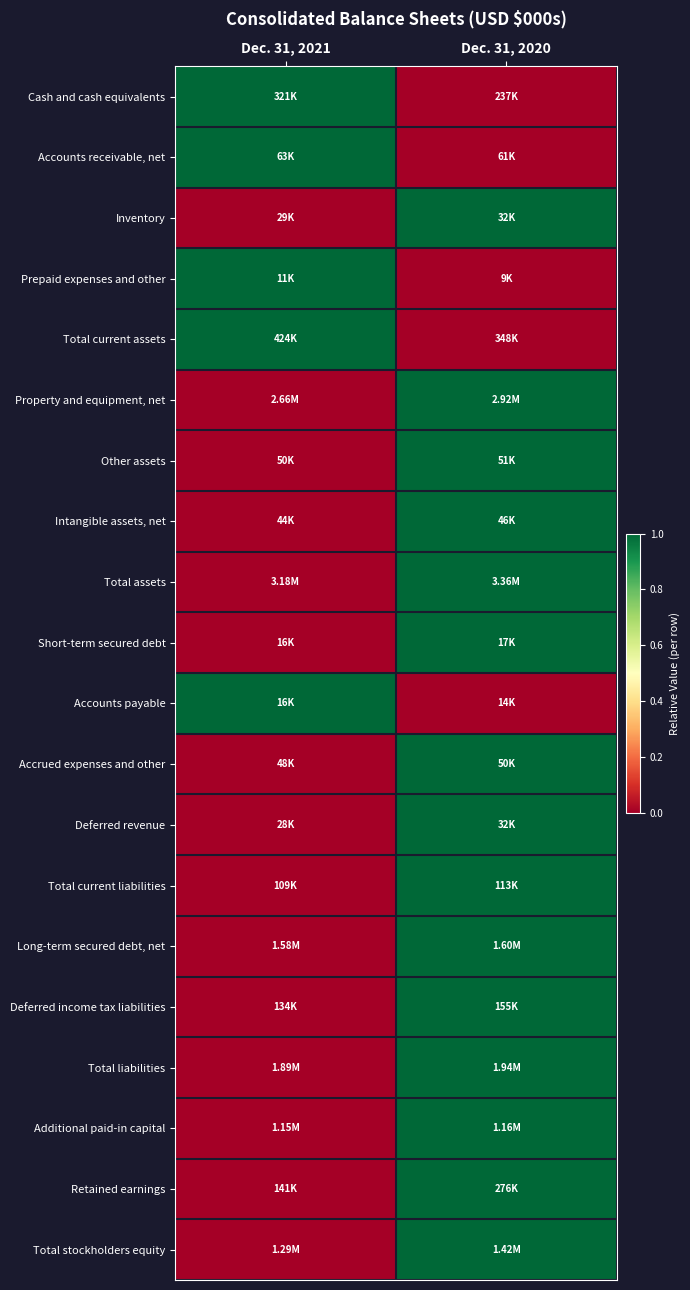

Reading right to left, what are all the values shown in this chart?

Cash and cash equivalents: Dec. 31, 2020=0.0	Dec. 31, 2021=1.0
Accounts receivable, net: Dec. 31, 2020=0.0	Dec. 31, 2021=1.0
Inventory: Dec. 31, 2020=1.0	Dec. 31, 2021=0.0
Prepaid expenses and other: Dec. 31, 2020=0.0	Dec. 31, 2021=1.0
Total current assets: Dec. 31, 2020=0.0	Dec. 31, 2021=1.0
Property and equipment, net: Dec. 31, 2020=1.0	Dec. 31, 2021=0.0
Other assets: Dec. 31, 2020=1.0	Dec. 31, 2021=0.0
Intangible assets, net: Dec. 31, 2020=1.0	Dec. 31, 2021=0.0
Total assets: Dec. 31, 2020=1.0	Dec. 31, 2021=0.0
Short-term secured debt: Dec. 31, 2020=1.0	Dec. 31, 2021=0.0
Accounts payable: Dec. 31, 2020=0.0	Dec. 31, 2021=1.0
Accrued expenses and other: Dec. 31, 2020=1.0	Dec. 31, 2021=0.0
Deferred revenue: Dec. 31, 2020=1.0	Dec. 31, 2021=0.0
Total current liabilities: Dec. 31, 2020=1.0	Dec. 31, 2021=0.0
Long-term secured debt, net: Dec. 31, 2020=1.0	Dec. 31, 2021=0.0
Deferred income tax liabilities: Dec. 31, 2020=1.0	Dec. 31, 2021=0.0
Total liabilities: Dec. 31, 2020=1.0	Dec. 31, 2021=0.0
Additional paid-in capital: Dec. 31, 2020=1.0	Dec. 31, 2021=0.0
Retained earnings: Dec. 31, 2020=1.0	Dec. 31, 2021=0.0
Total stockholders equity: Dec. 31, 2020=1.0	Dec. 31, 2021=0.0